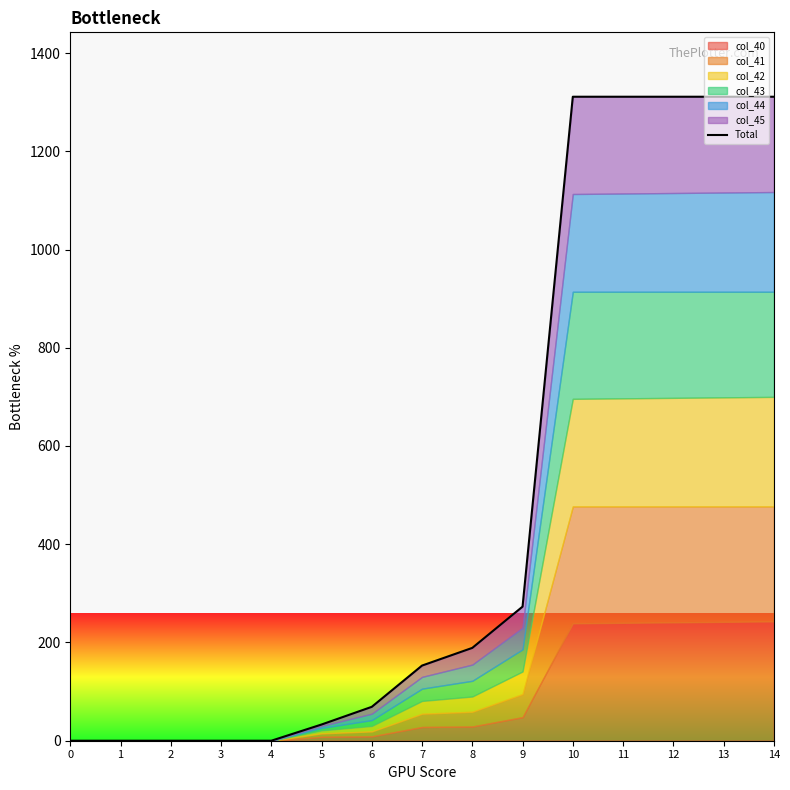

The value at 12 is 2316.3. True or false?

False